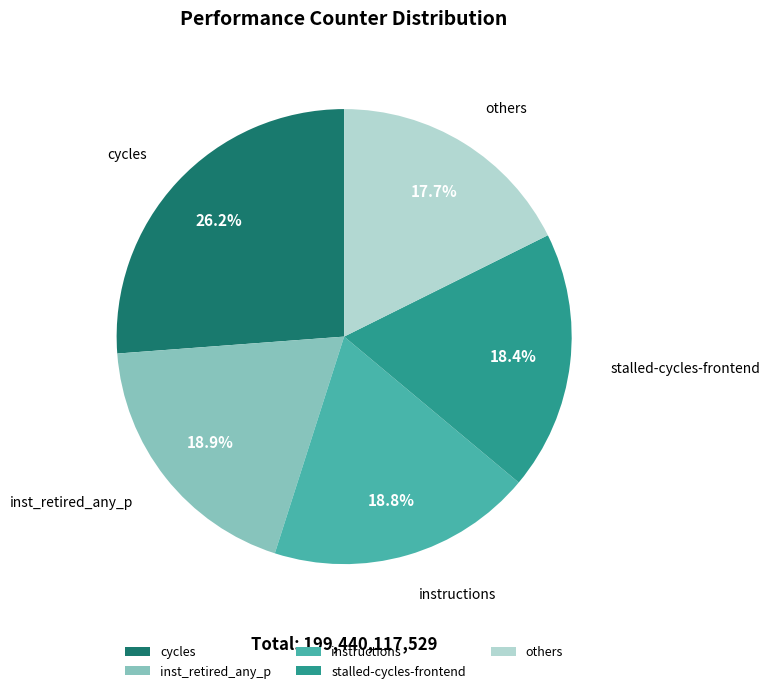

What percentage is NOT represented by cycles?

73.8%